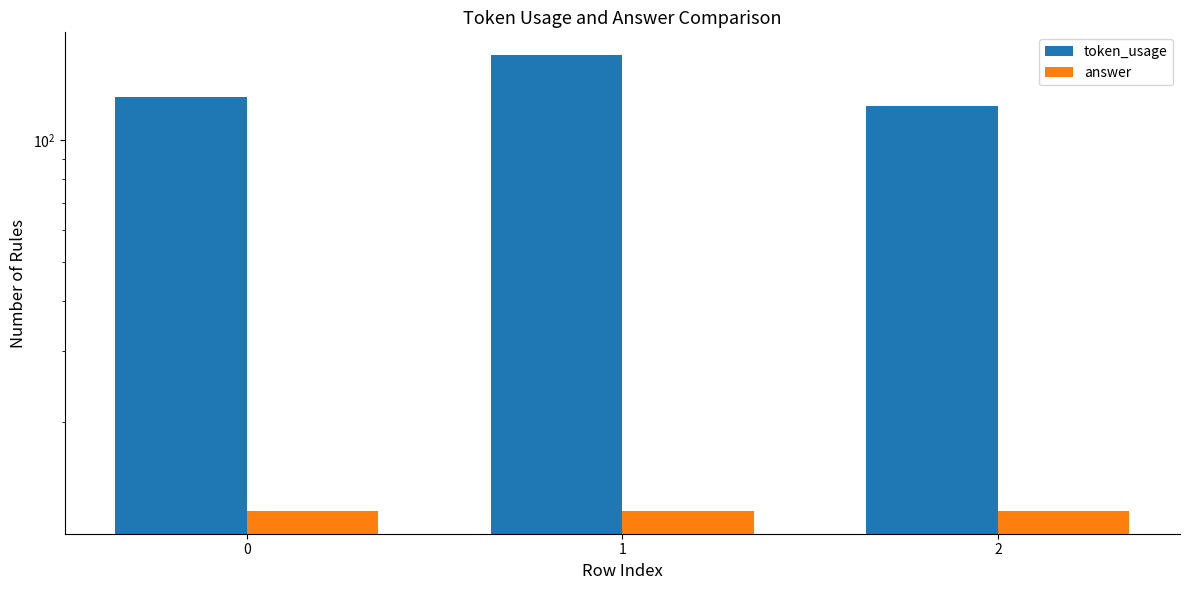

List the labels in order of token_usage value, smallest first.

2, 0, 1